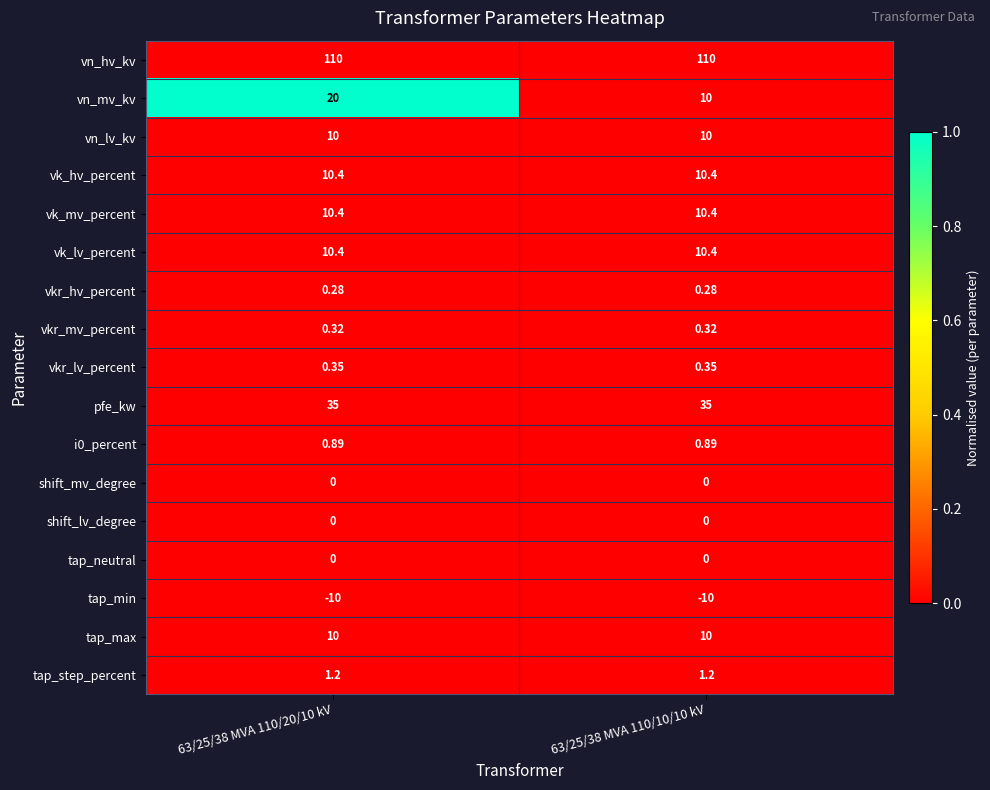

Is the value of vn_lv_kv at 63/25/38 MVA 110/20/10 kV greater than the value of vkr_hv_percent at 63/25/38 MVA 110/20/10 kV?

Yes